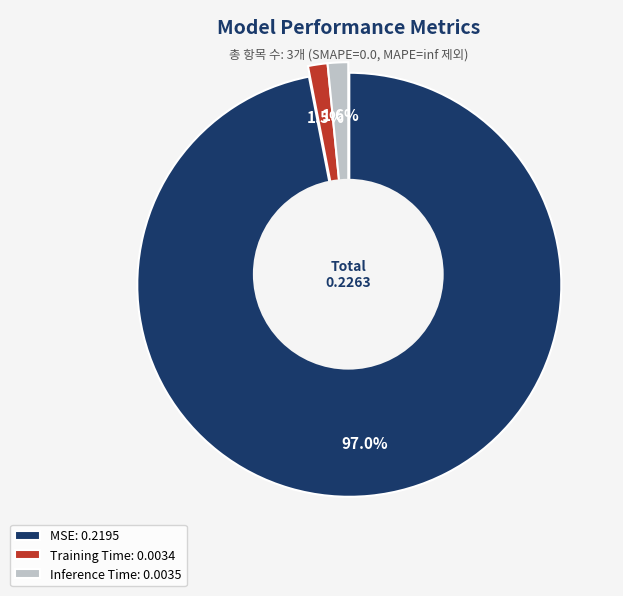

Is there a majority slice in this chart?

Yes